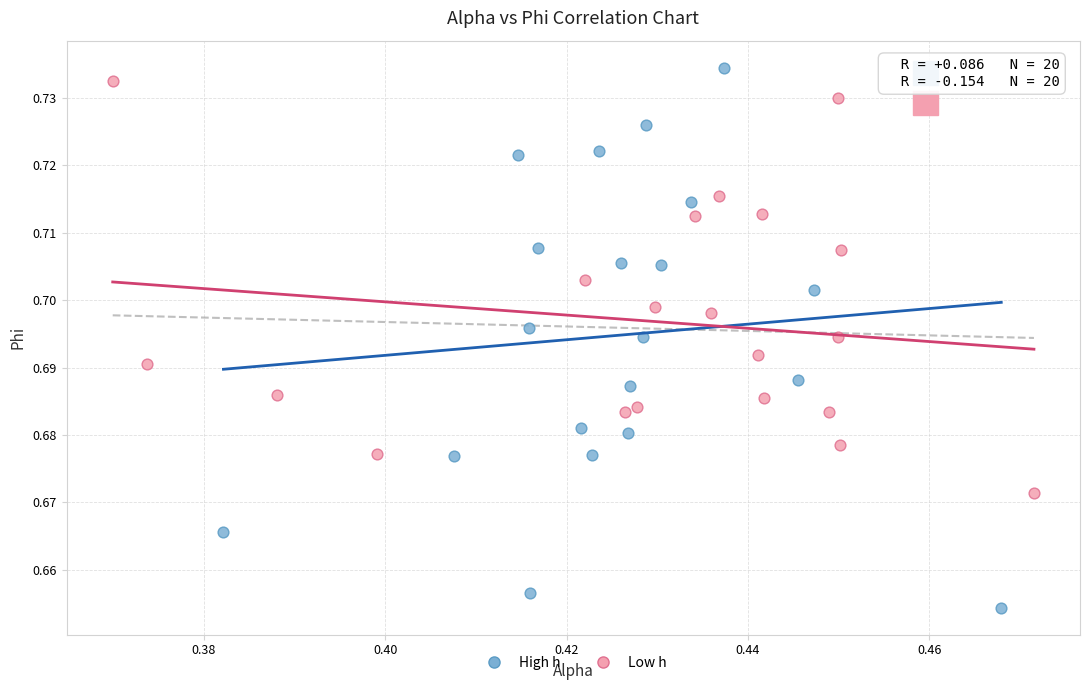

Which series contains the lowest Y value?

High h